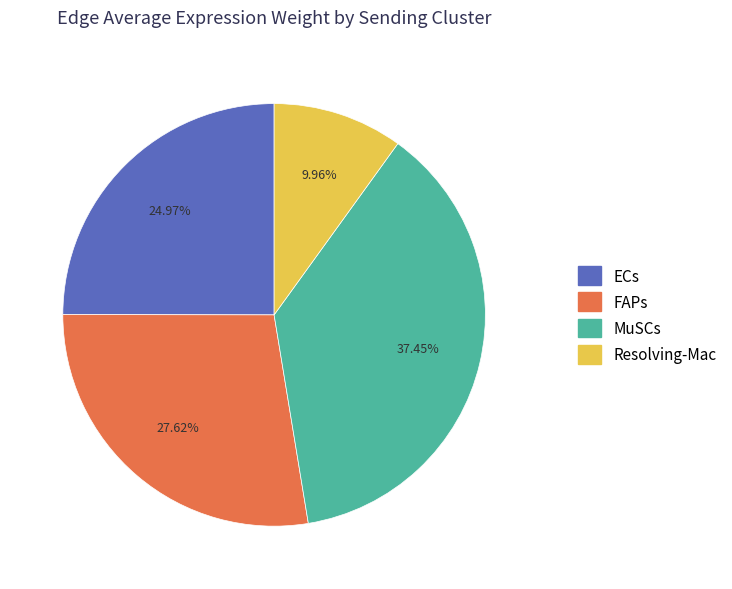

Rank the categories by value from lowest to highest.

Resolving-Mac, ECs, FAPs, MuSCs